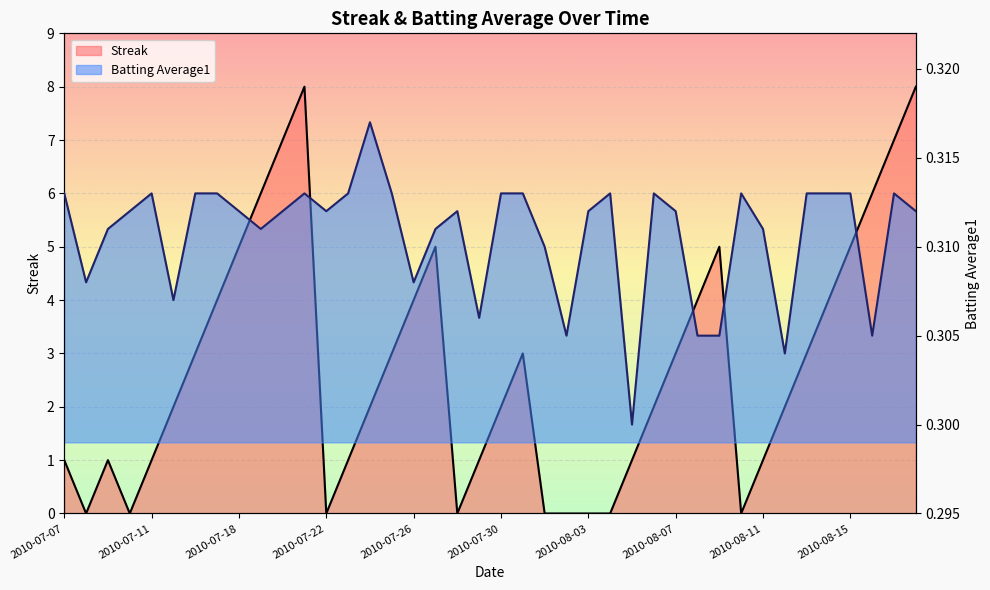

How many values in the Streak series are below 2?

16